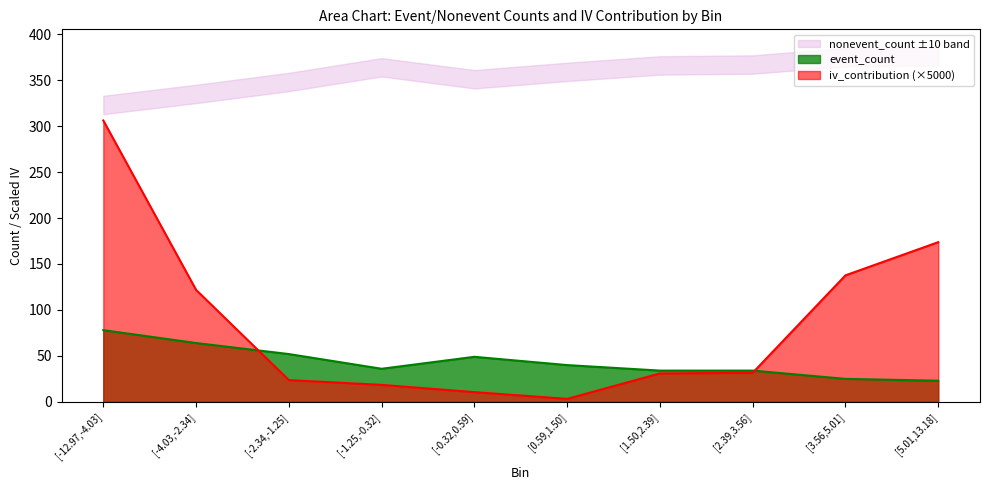

Rank the categories by iv_contribution value from highest to lowest.

[-12.97,-4.03], [5.01,13.18], [3.56,5.01], [-4.03,-2.34], [2.39,3.56], [1.50,2.39], [-2.34,-1.25], [-1.25,-0.32], [-0.32,0.59], [0.59,1.50]